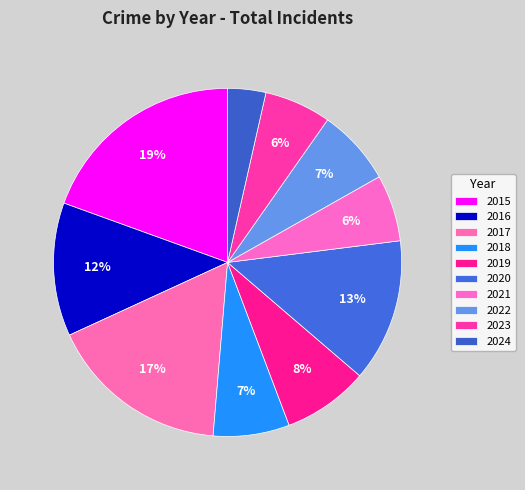

Which category has the smallest portion of the pie?

2024